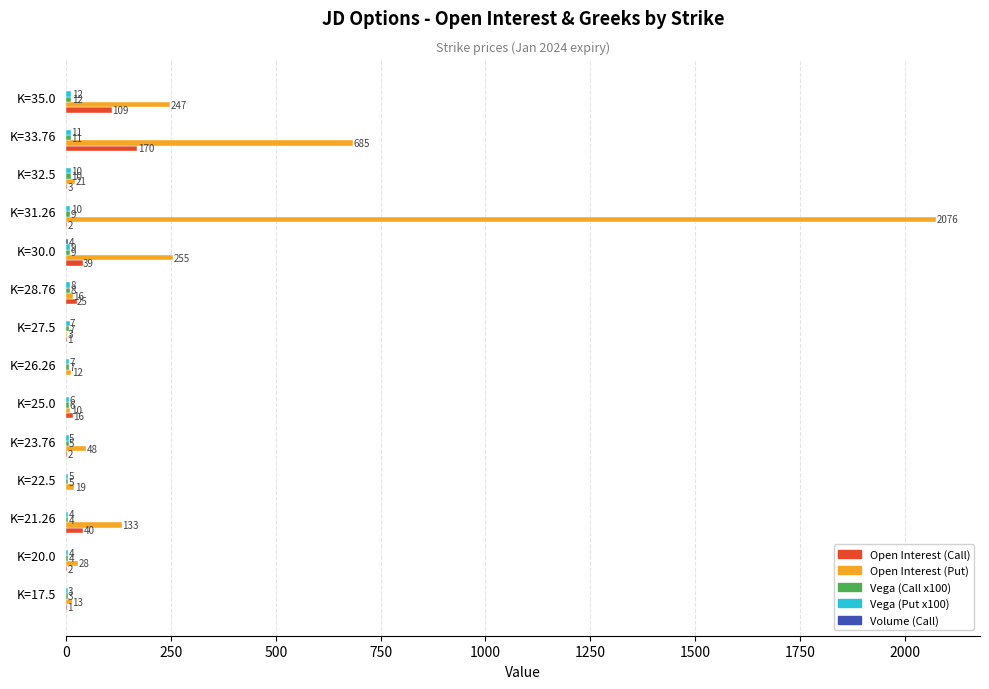

What is the maximum value shown in the chart?

2076.0